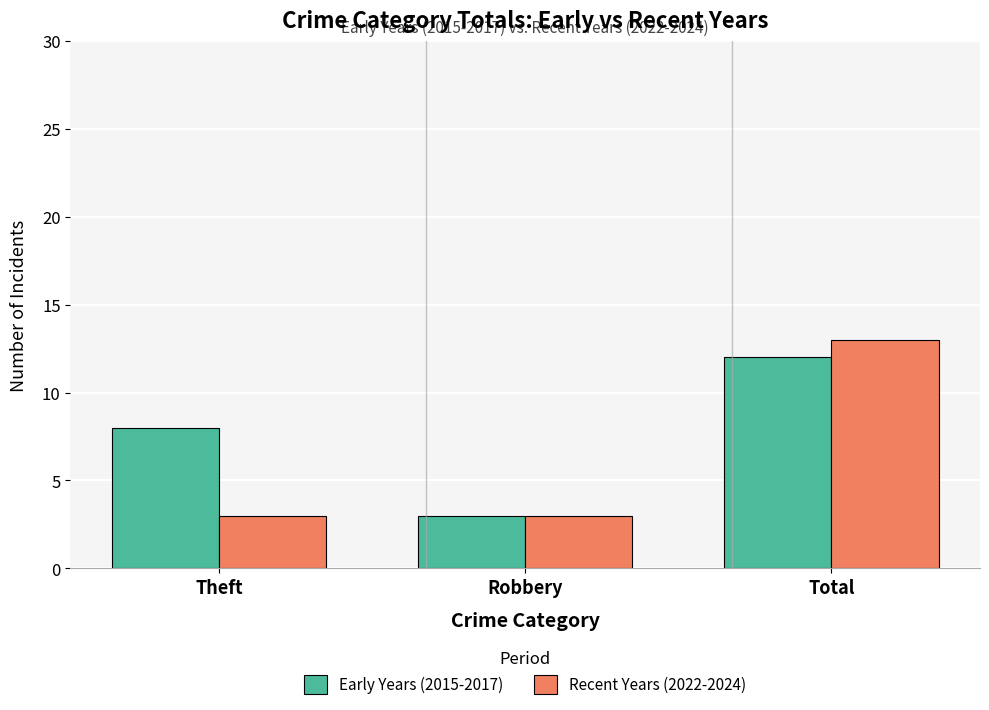

How many groups of bars are there?

3